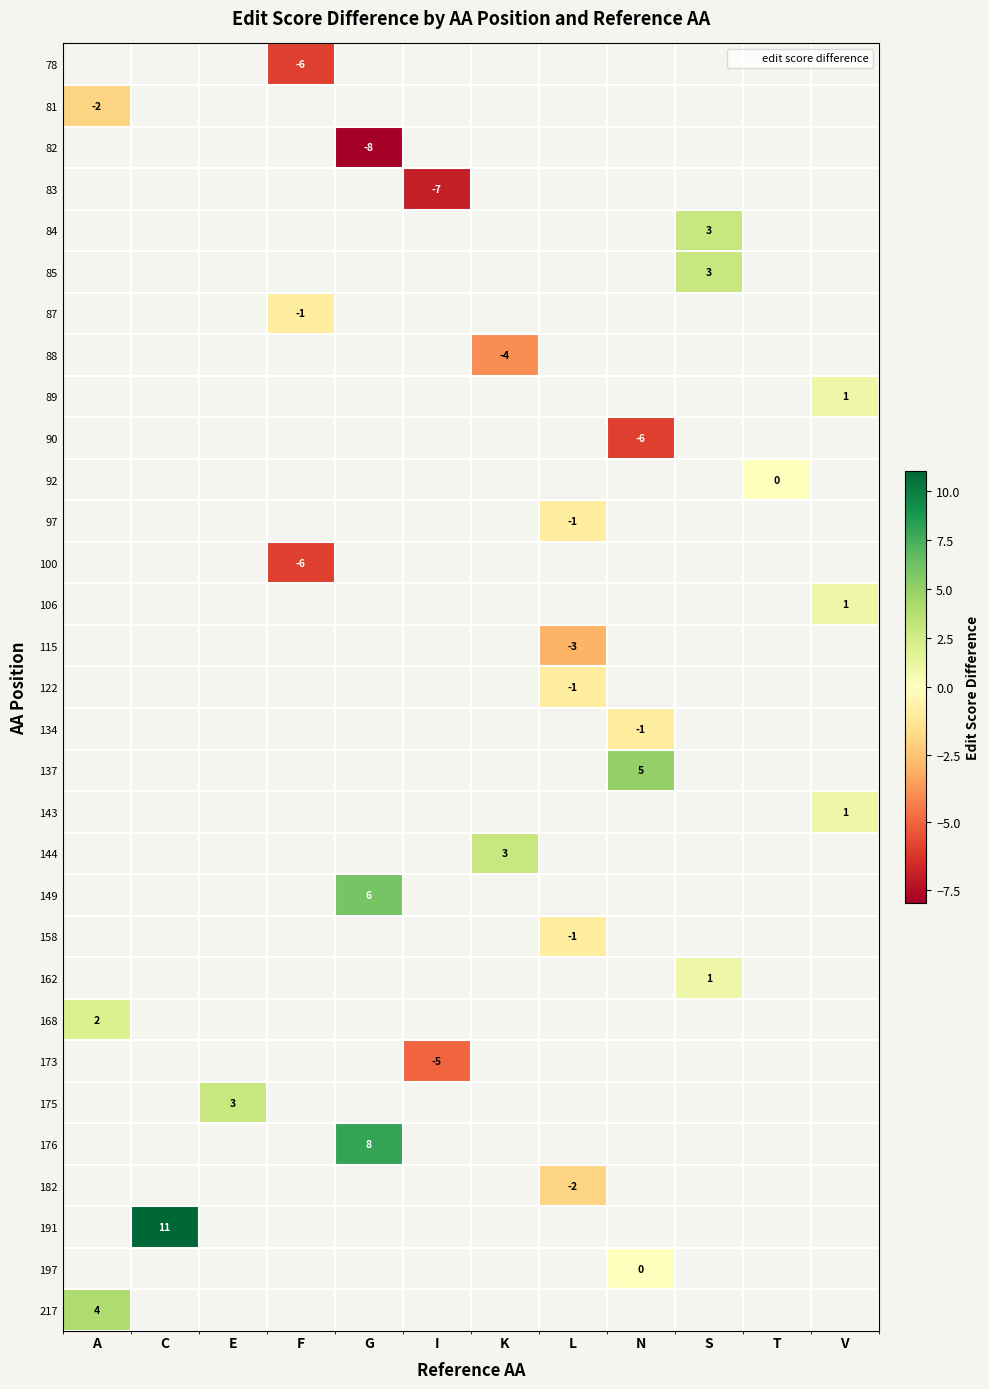

Count the number of data series in this chart.

31